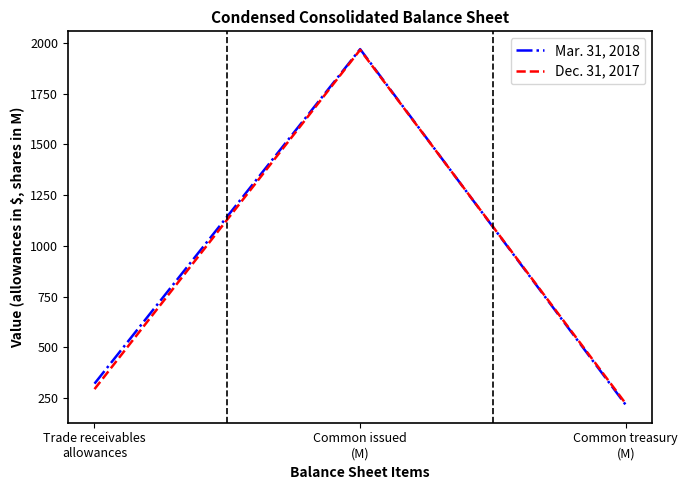

At which category is the sum across all series the highest?

Common issued
(M)